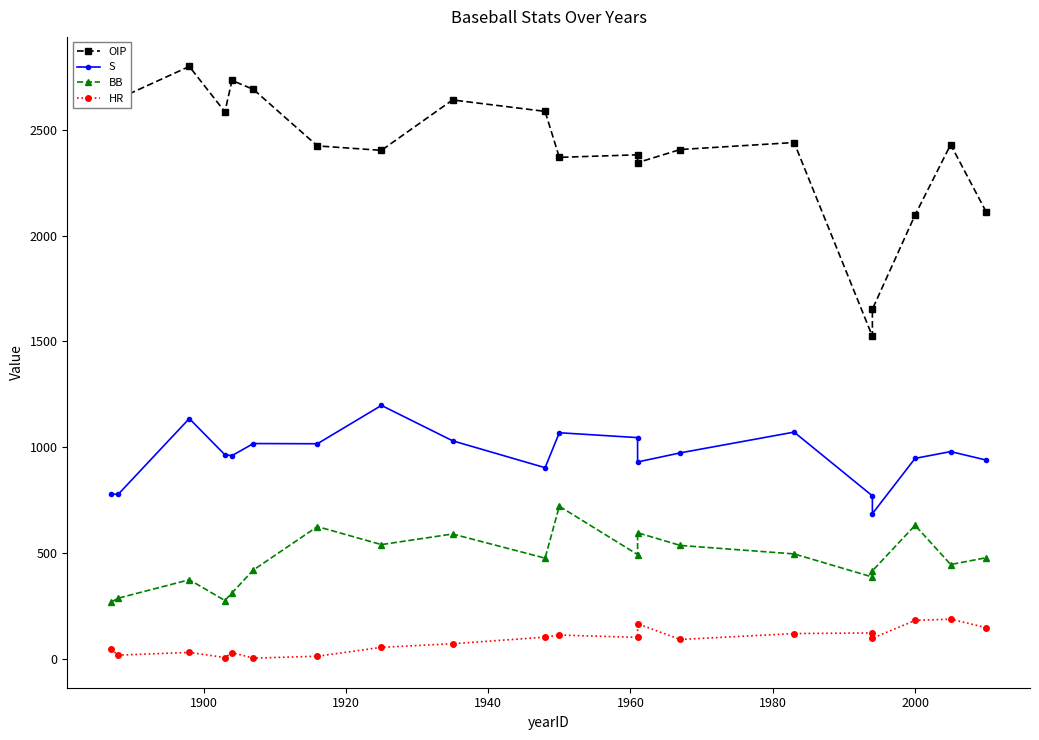

What is the value of the HR point at the 16th from the left?

124